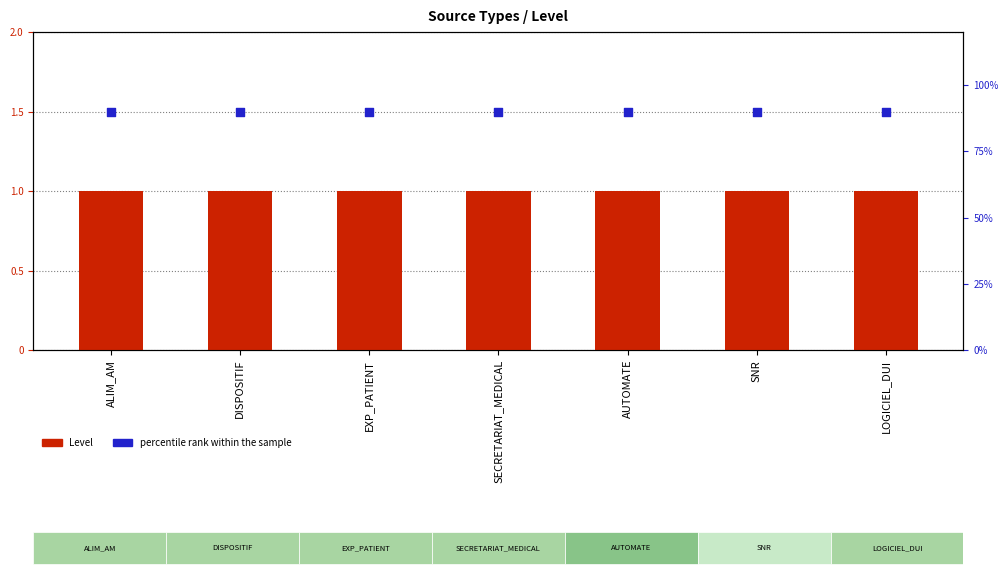

Which series contains the lowest Y value?

Level